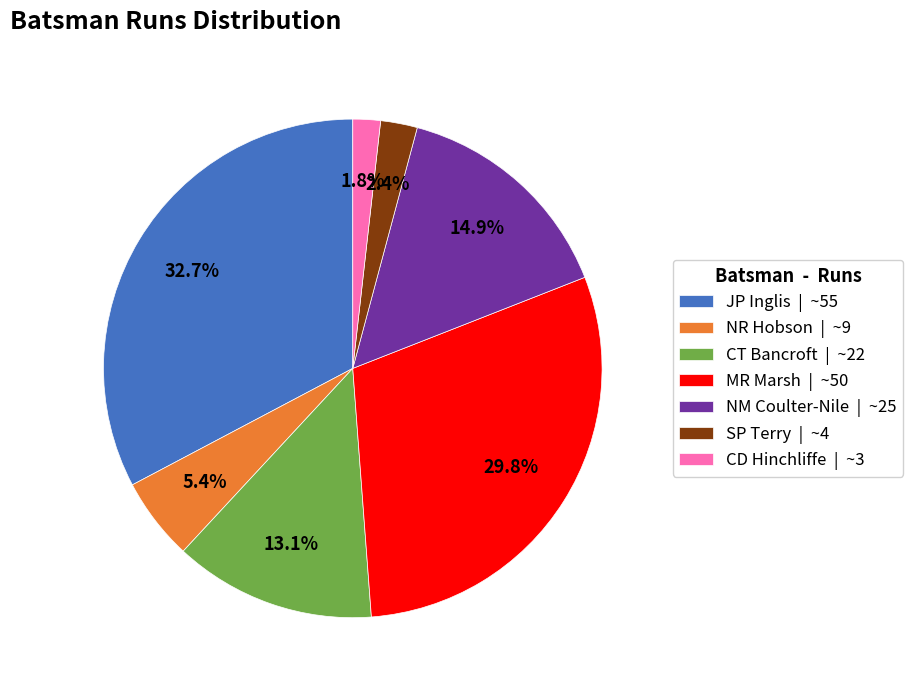

Combined, what portion of the pie is SP Terry | ~4 and CT Bancroft | ~22?

15.5%